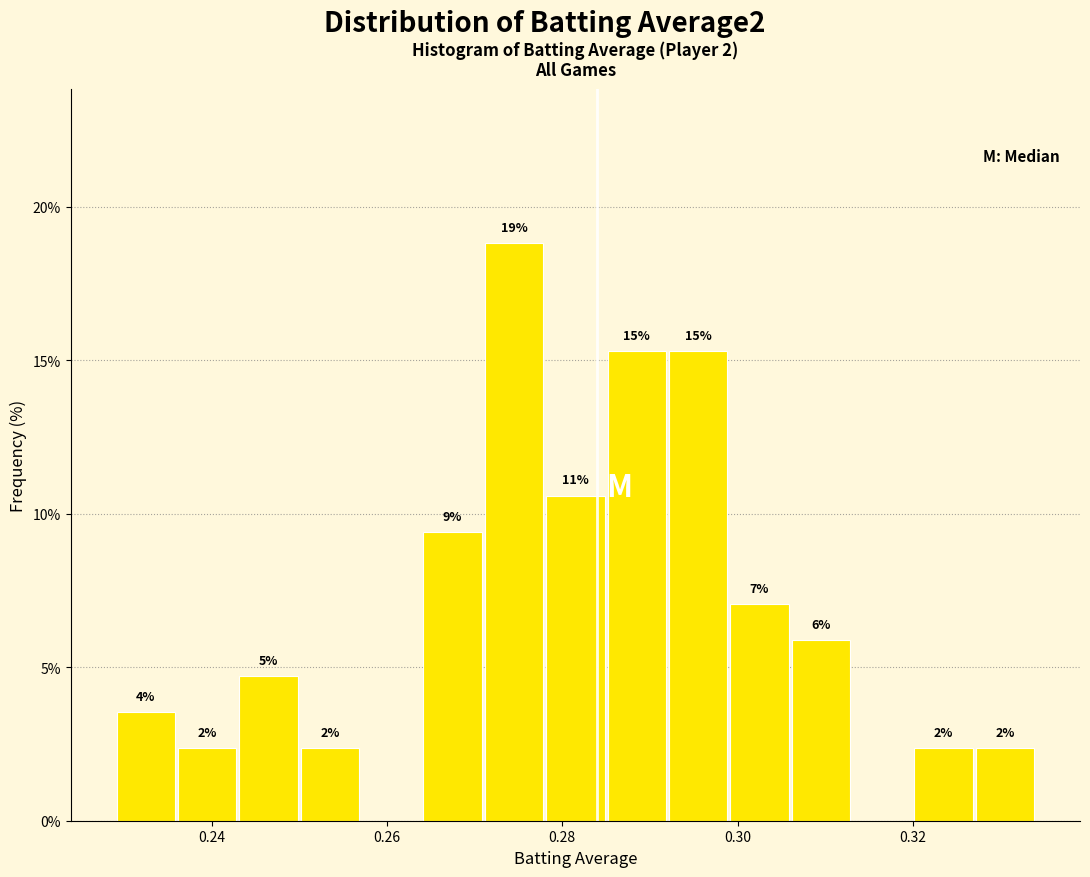

Around what value on the x-axis is the tallest bar? Give the approximate position of its centre, as read against the axis.

0.274